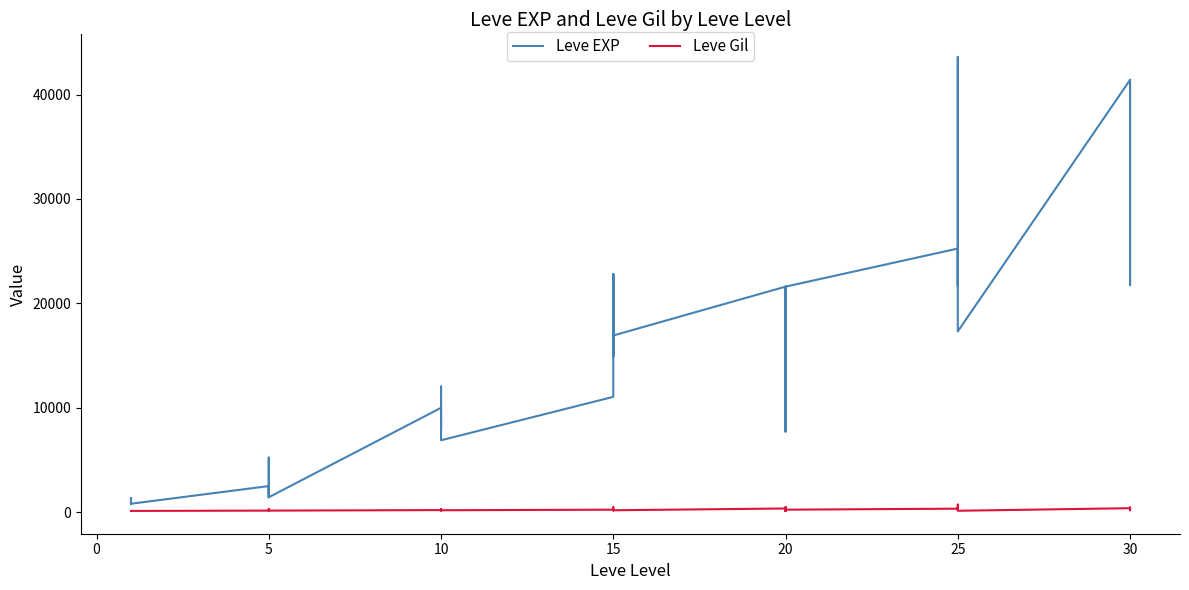

In Leve EXP, how many points are lower than both neighbors (excluding endpoints)?

12